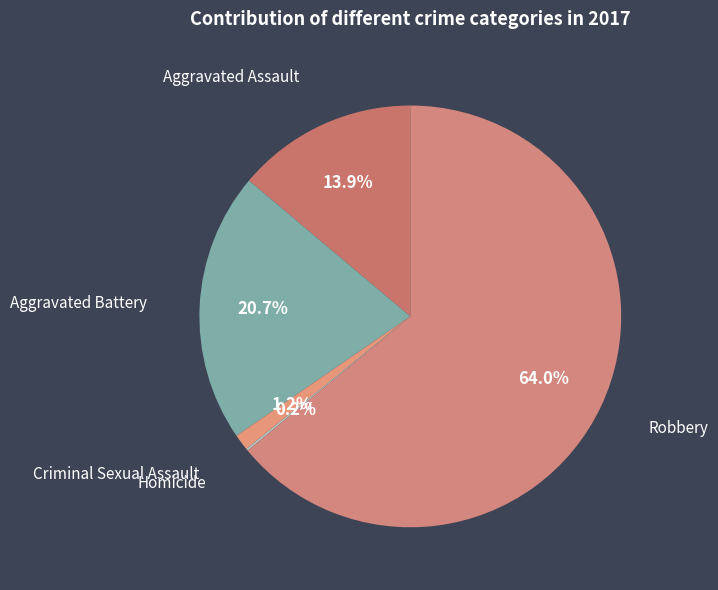

To the nearest percent, what is the difference between the largest and smallest slice percentages?

64%